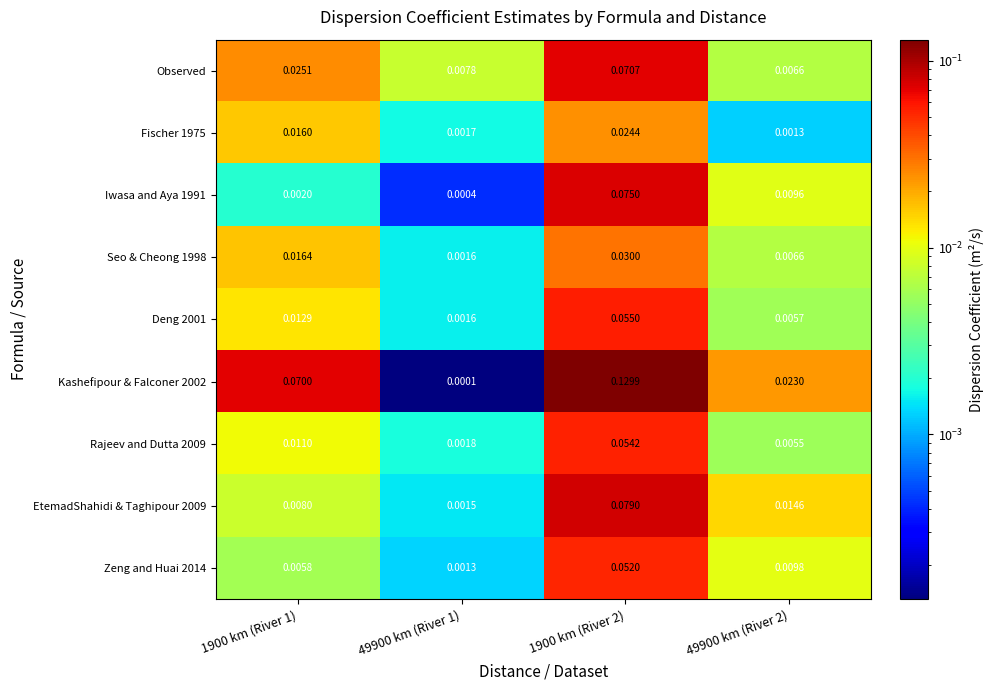

Is the value of Iwasa and Aya 1991 at 49900 km (River 1) greater than the value of Rajeev and Dutta 2009 at 49900 km (River 1)?

No